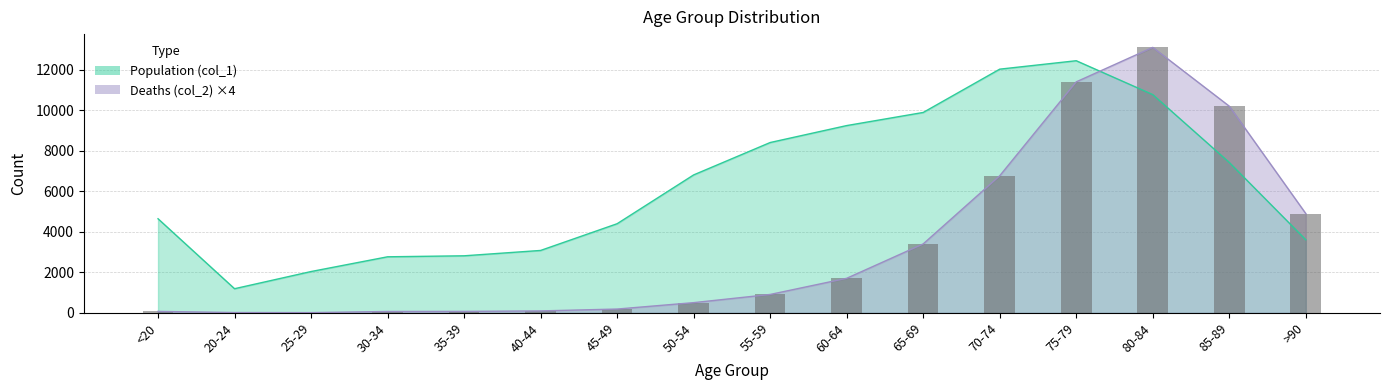

What is the value of the Deaths (col_2) bar at the 10th from the left?

1704